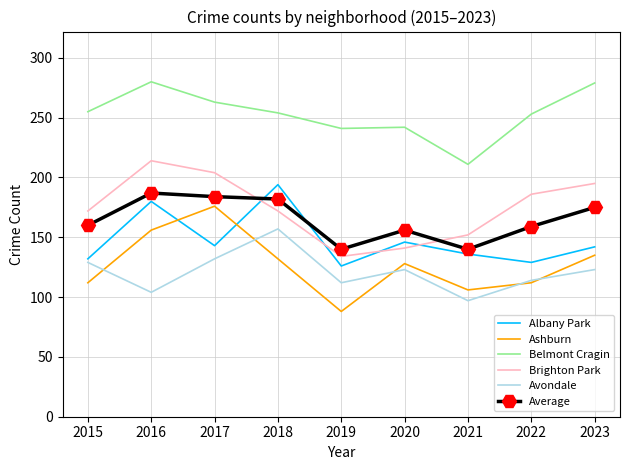

What is the total value across all series at 2022?

953